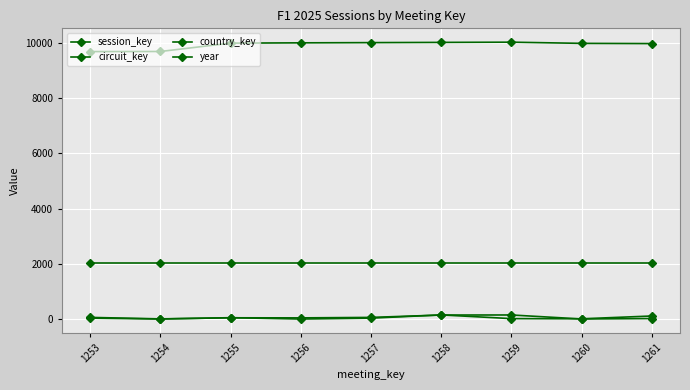

How many values in the session_key series are below 9988?

4